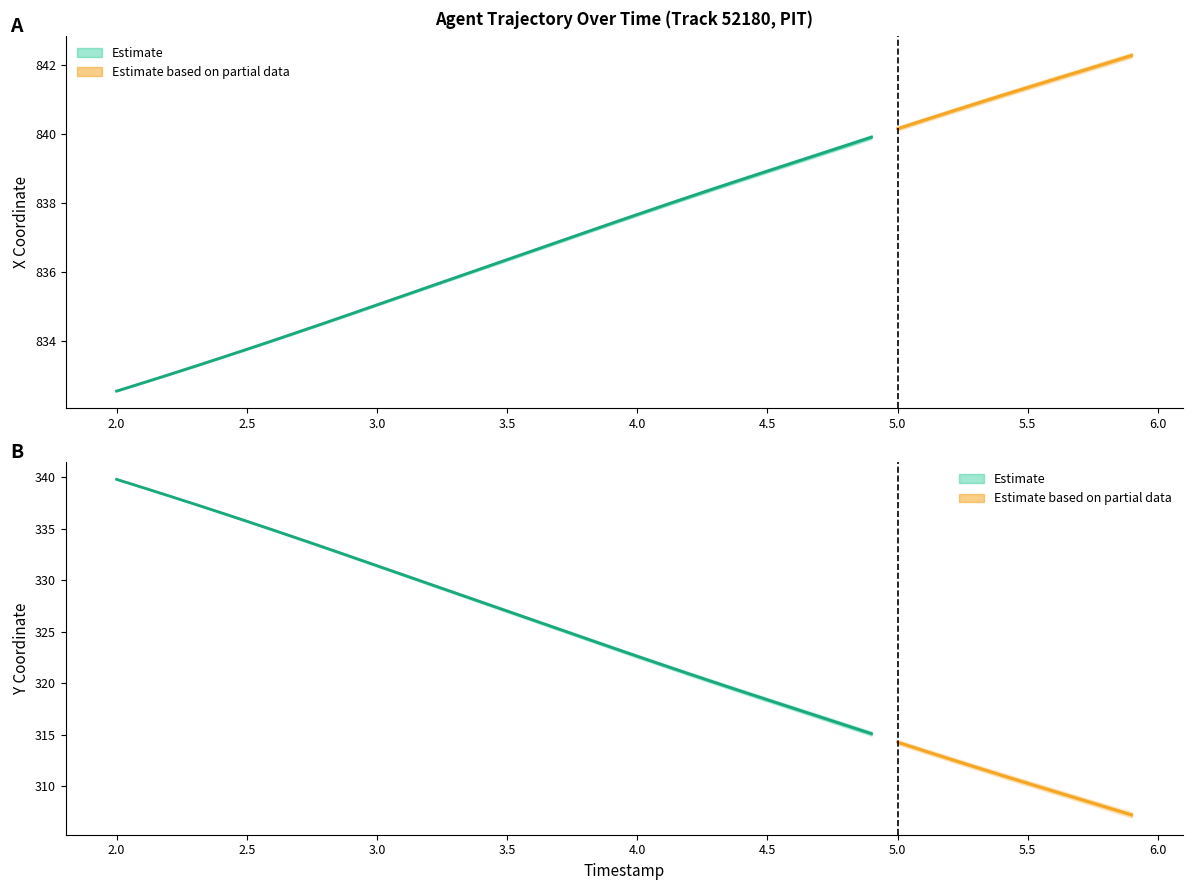

Reading left to right, transcribe all the data shown in this chart.

X: 832.5	832.8	833.0	833.3	833.5	833.8	834.0	834.3	834.5	834.8	835.0	835.3	835.6	835.8	836.1	836.4	836.6	836.9	837.1	837.4	837.7	837.9	838.2	838.4	838.7	838.9	839.2	839.4	839.7	839.9	840.2	840.4	840.6	840.9	841.1	841.4	841.6	841.8	842.1	842.3
Y: 339.8	339.0	338.2	337.4	336.6	335.7	334.9	334.0	333.2	332.3	331.4	330.5	329.6	328.8	327.9	327.0	326.1	325.2	324.4	323.5	322.6	321.8	320.9	320.1	319.2	318.4	317.6	316.7	315.9	315.1	314.3	313.5	312.7	311.9	311.1	310.3	309.5	308.8	308.0	307.2